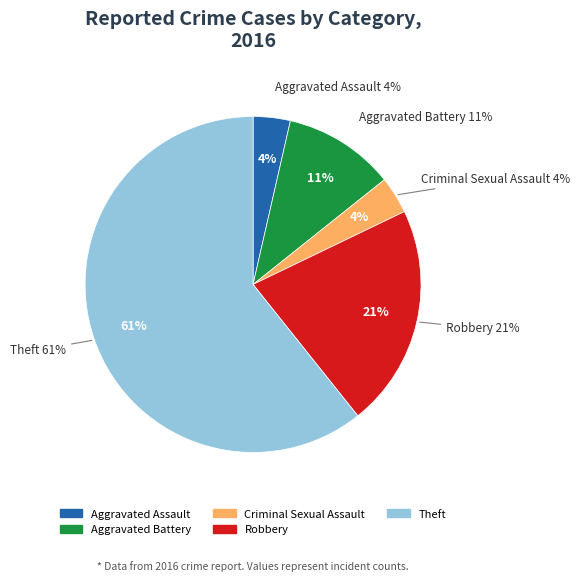

To the nearest percent, what portion does Aggravated Assault represent?

4%